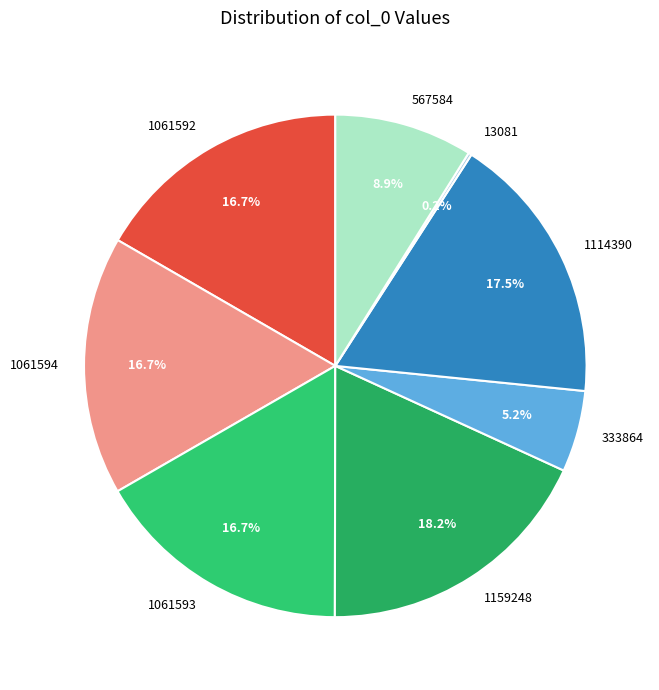

Which has a higher value, 1061592 or 567584?

1061592